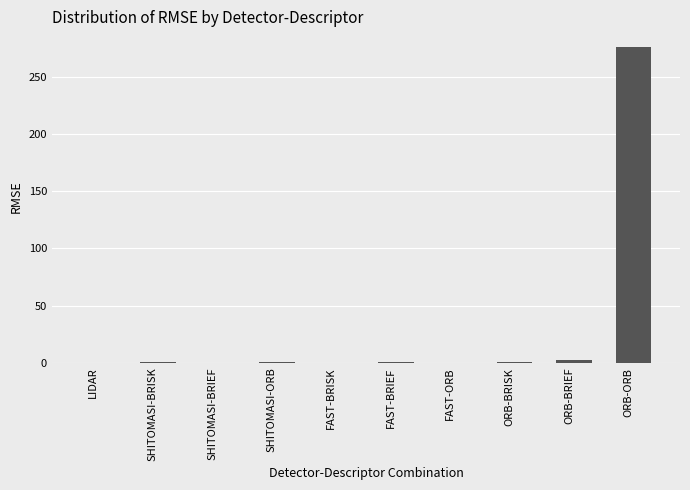

The value at ORB-ORB is 86.7. True or false?

False